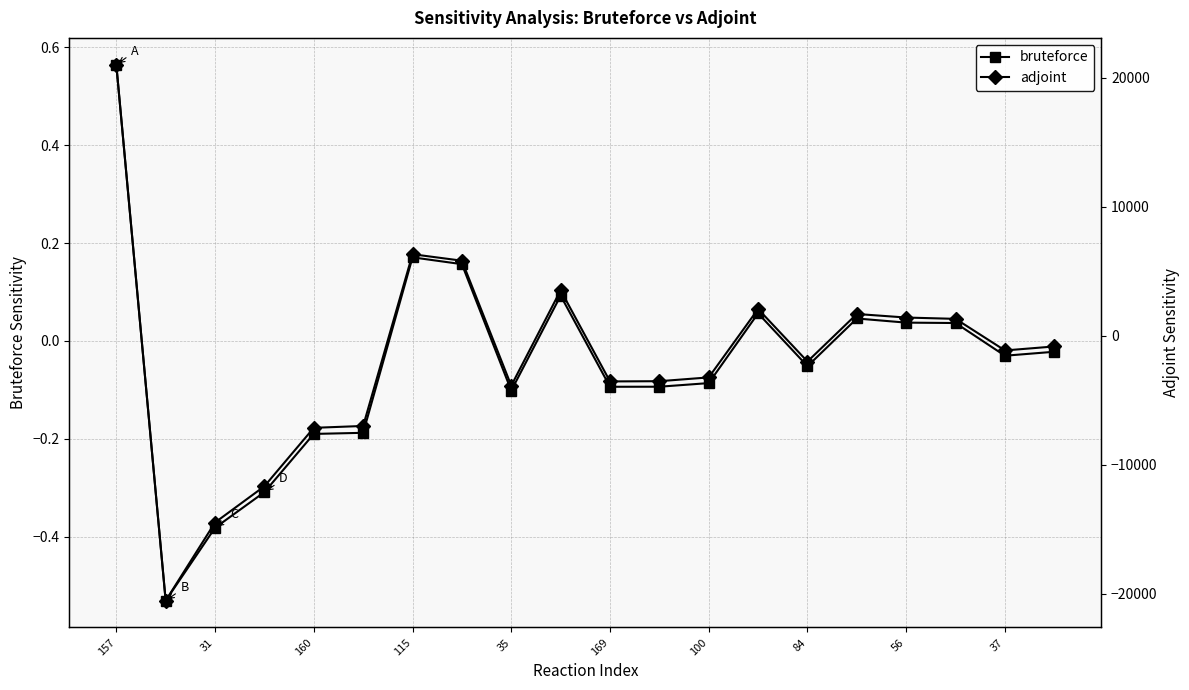

What is the average value of the adjoint series?

-1777.0